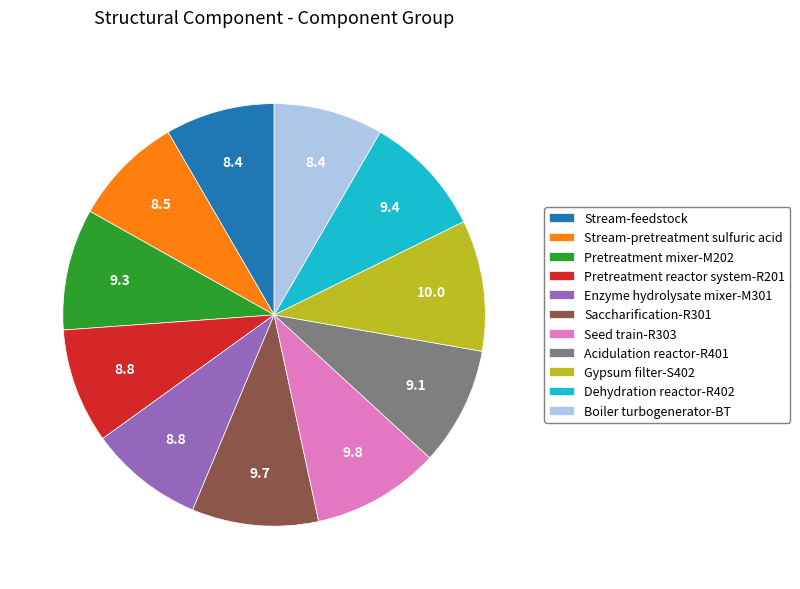

Is it true that Saccharification-R301 is 10% of the pie?

True